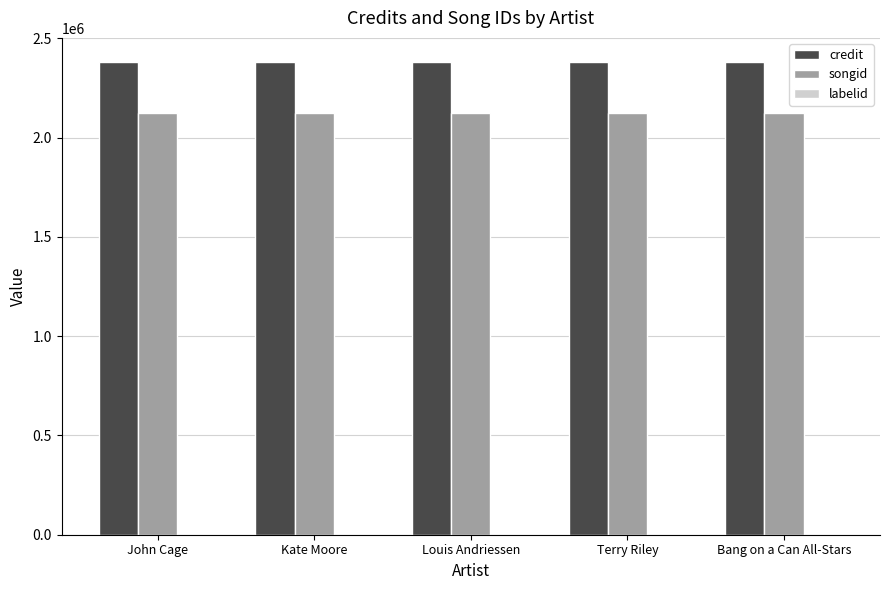

Read the songid value at Kate Moore.

2124967